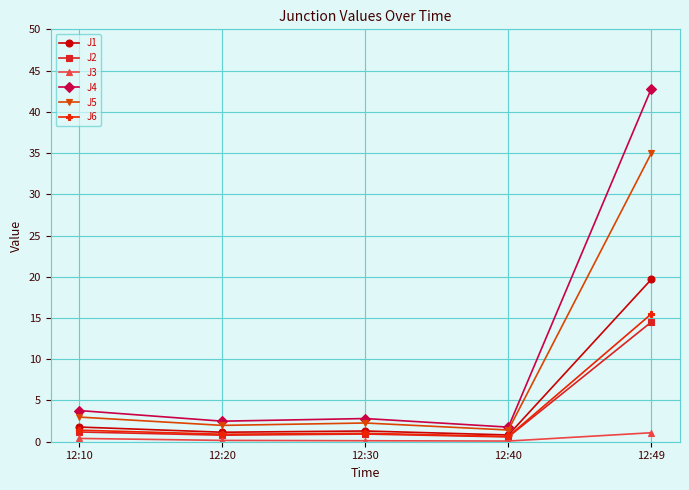

Where is the first local maximum for J4?

12:30